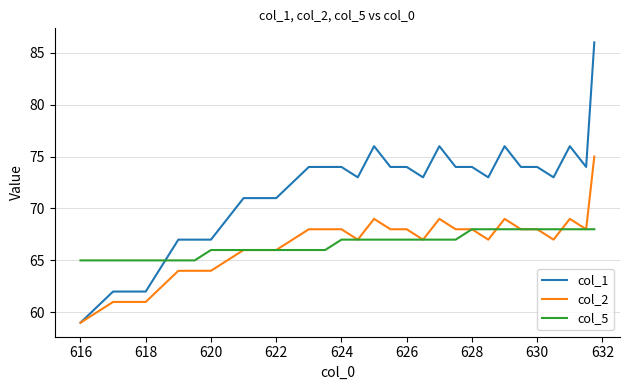

List the series in order of their peak value, lowest first.

col_5, col_2, col_1